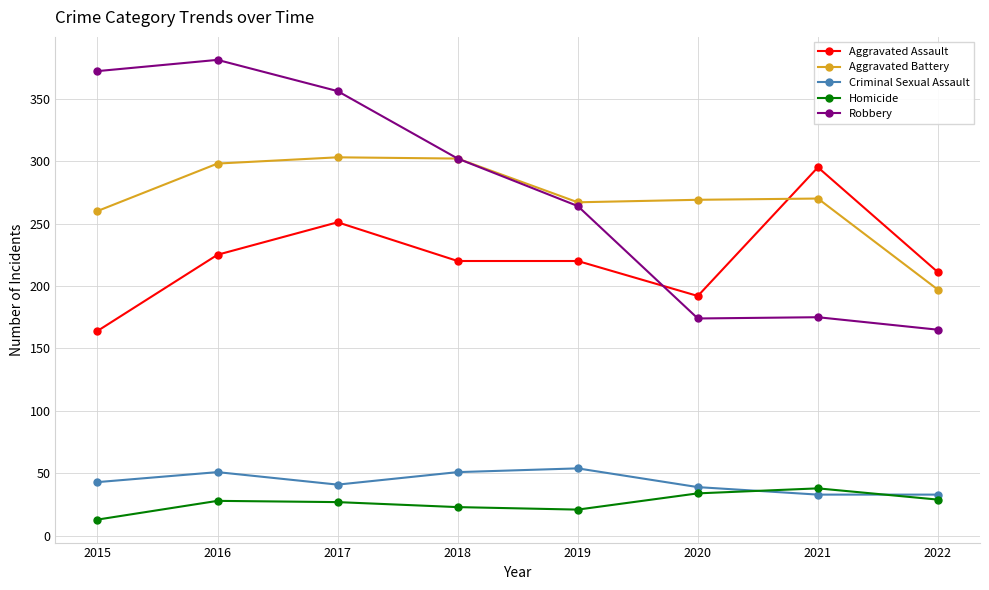

Where do Aggravated Assault and Robbery first cross each other?

2019 and 2020